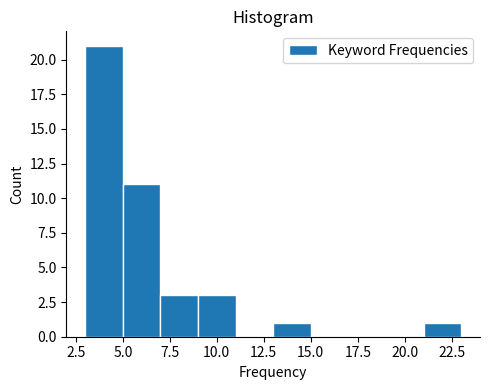

Over which range of the x-axis is the bar tallest?

3 to 5